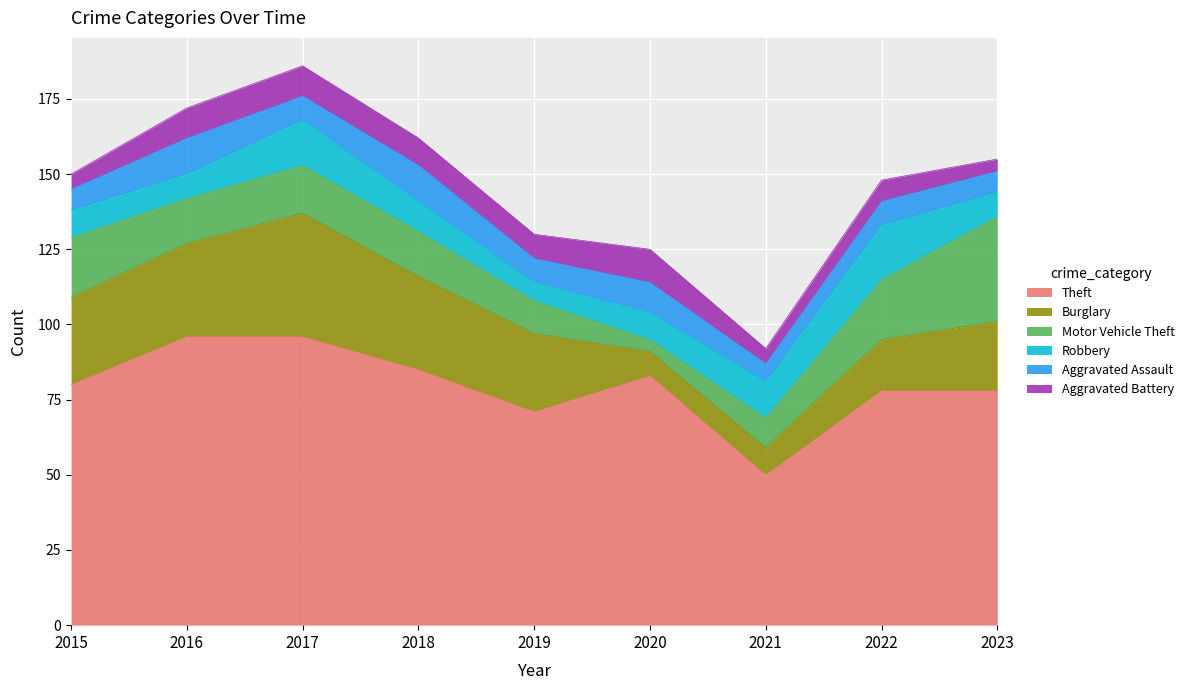

Which label corresponds to the smallest value in the chart?

2020